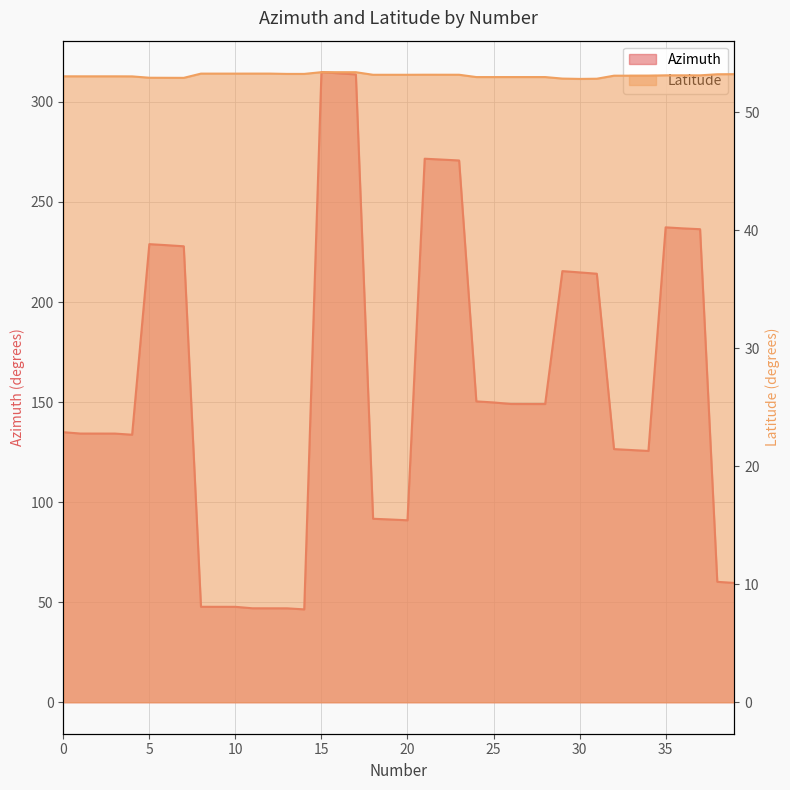

True or false: Latitude has a value of 53.1 at 32.

True